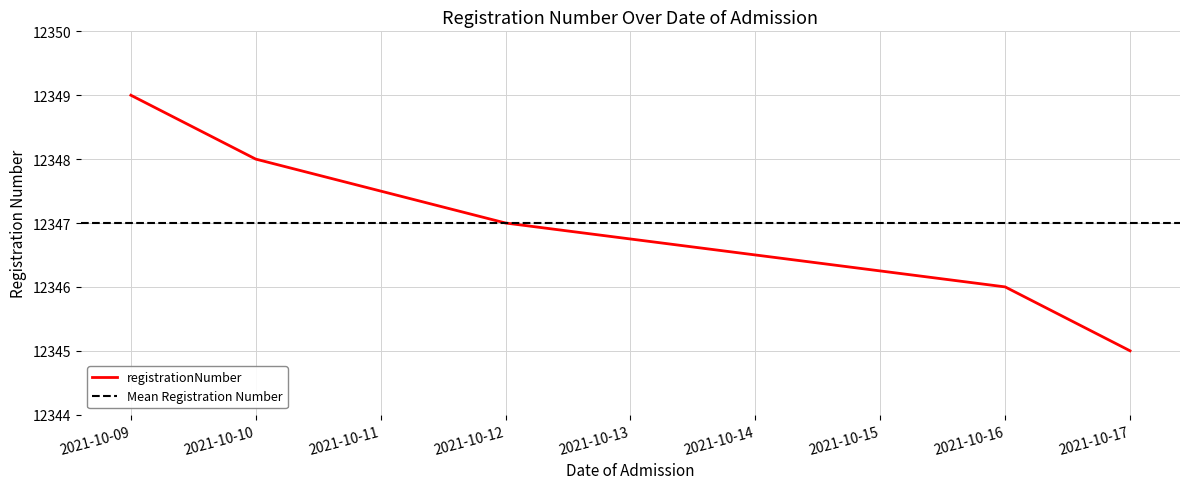

The registrationNumber series shows 12347 at 2021-10-12. True or false?

True